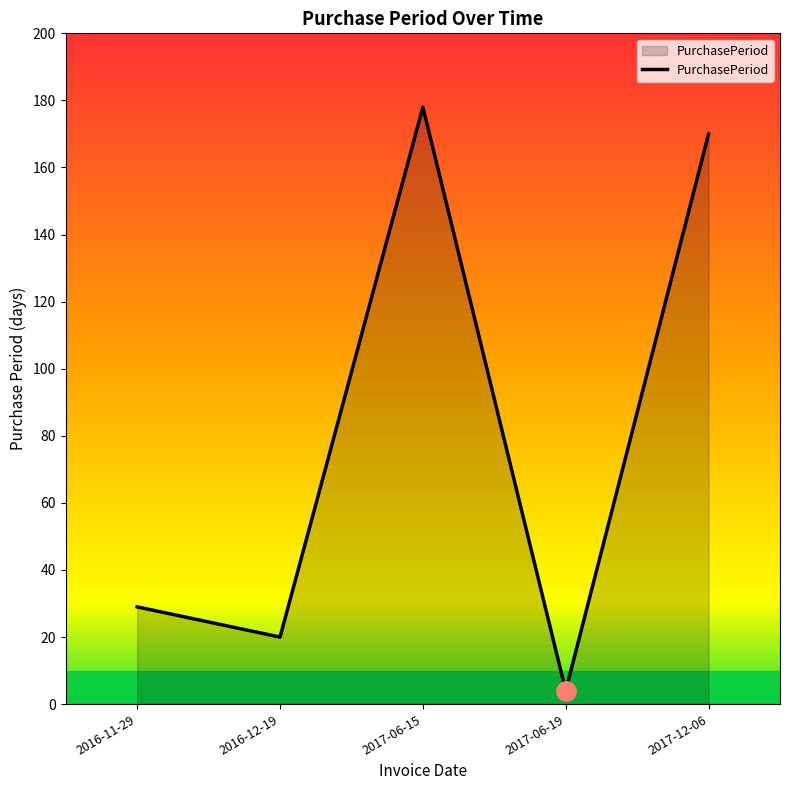

How many values are below 29?

2